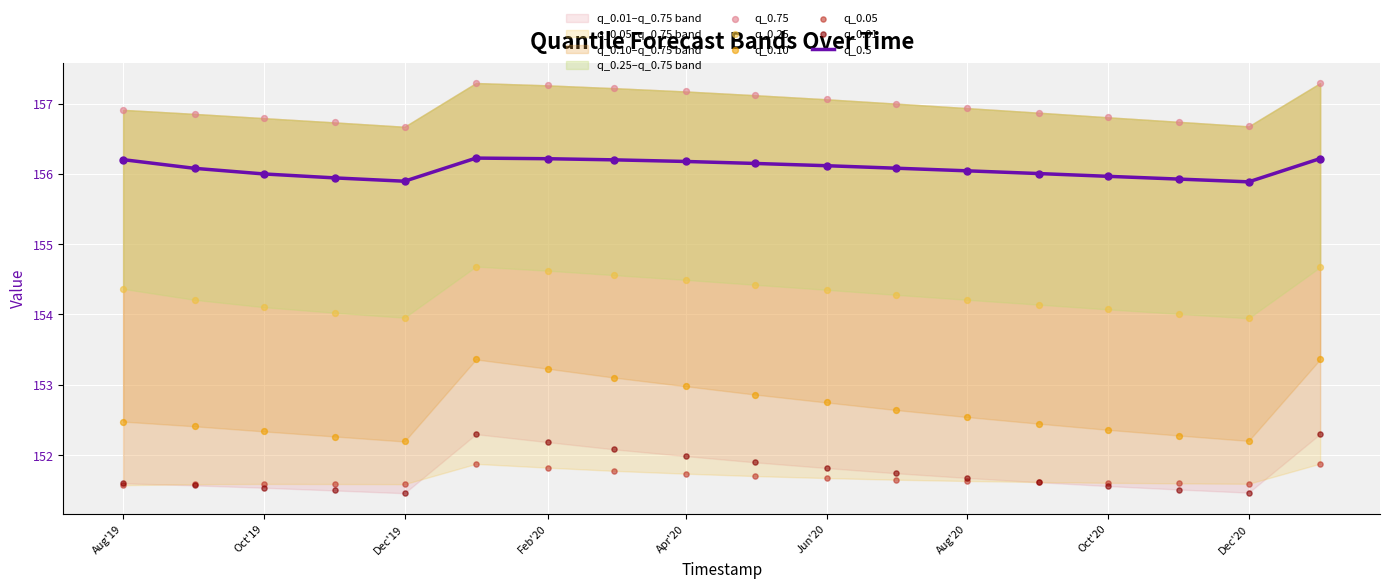

True or false: q_0.5 has a value of 227.2 at Dec'20.

False